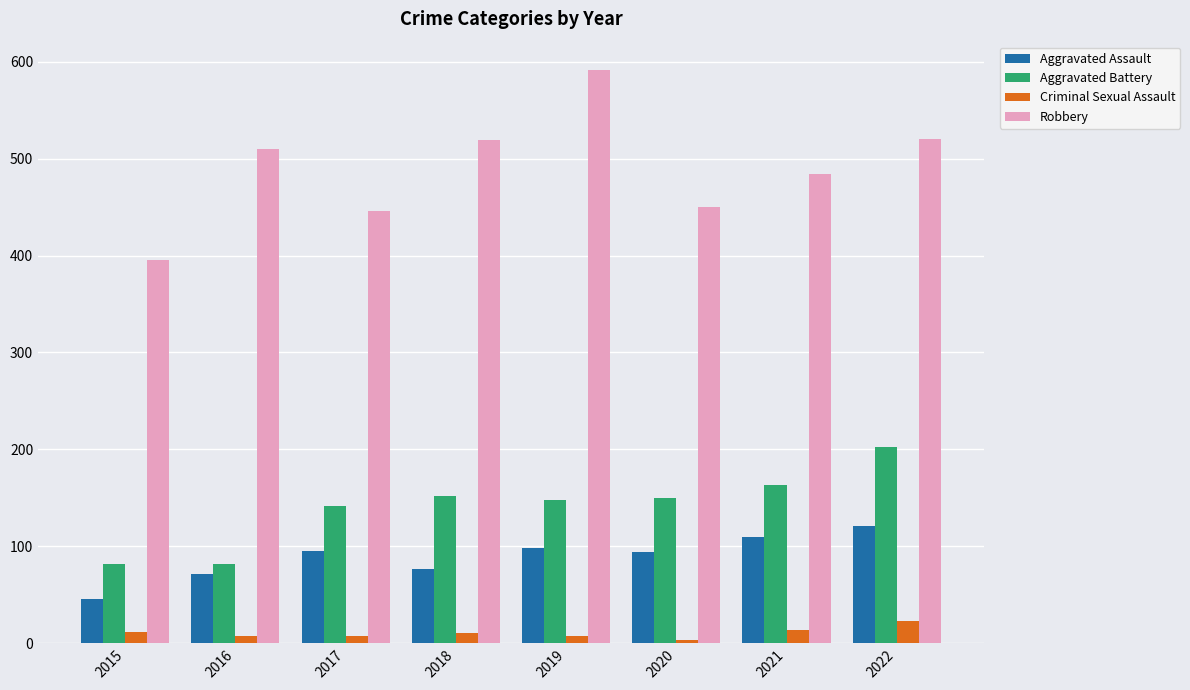

Which category has the lowest value across all series?

2020